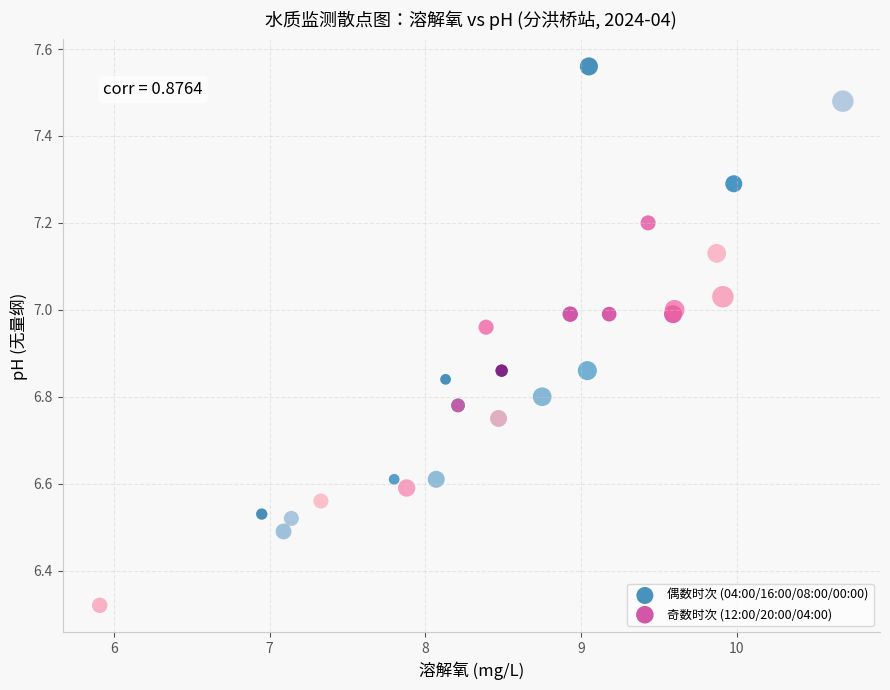

Which series contains the highest Y value?

偶数时次 (04:00/16:00/08:00/00:00)